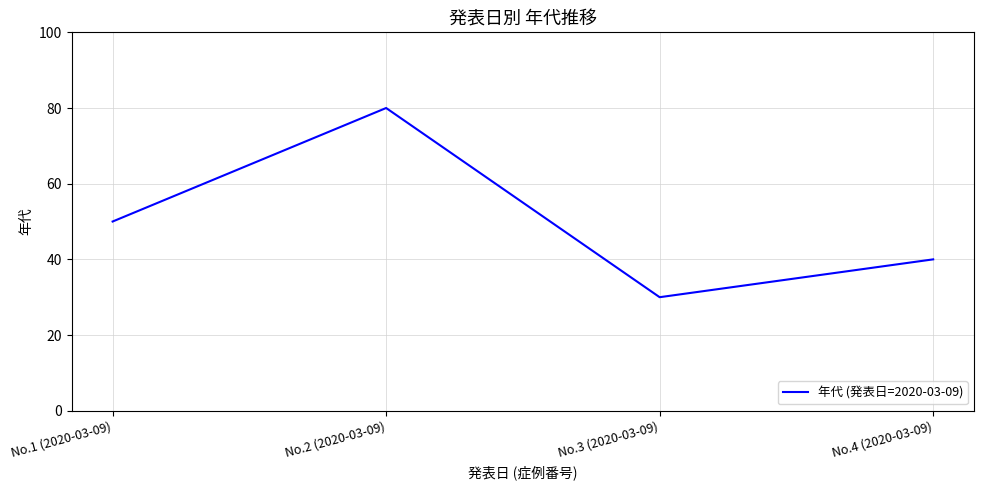

At which category does the data reach its first local peak?

No.2 (2020-03-09)